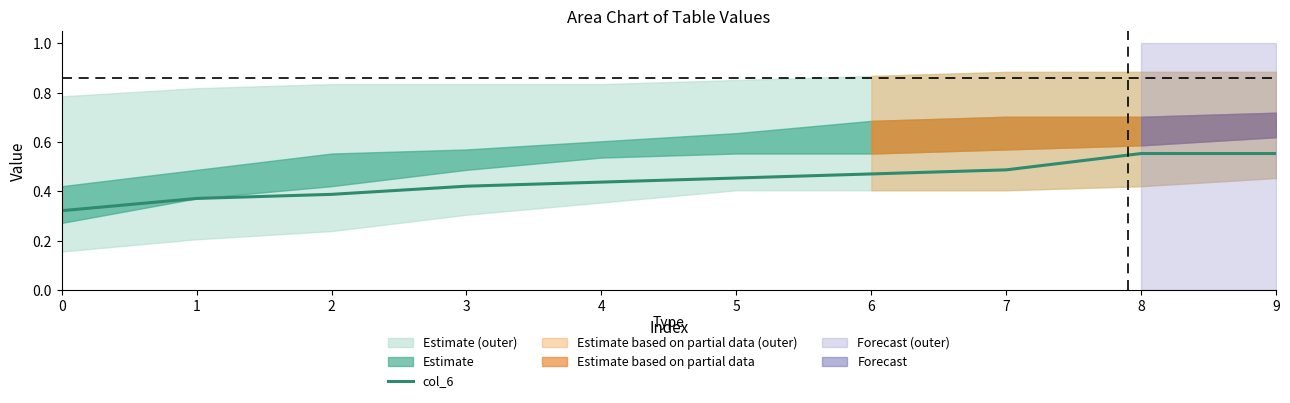

How many data points does each series have?

10